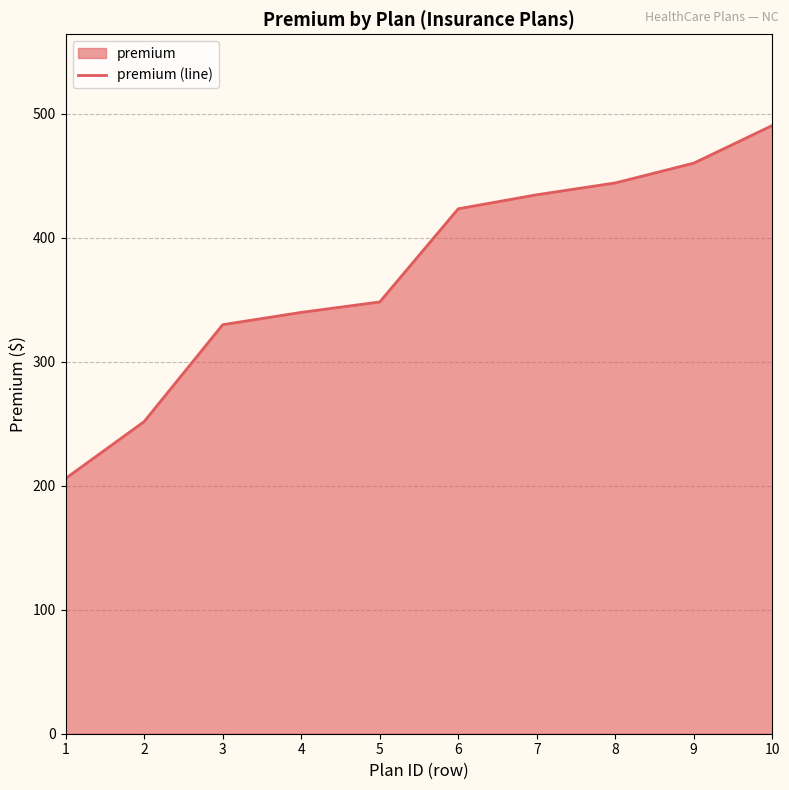

What is the value of the 8th point from the left?

444.1